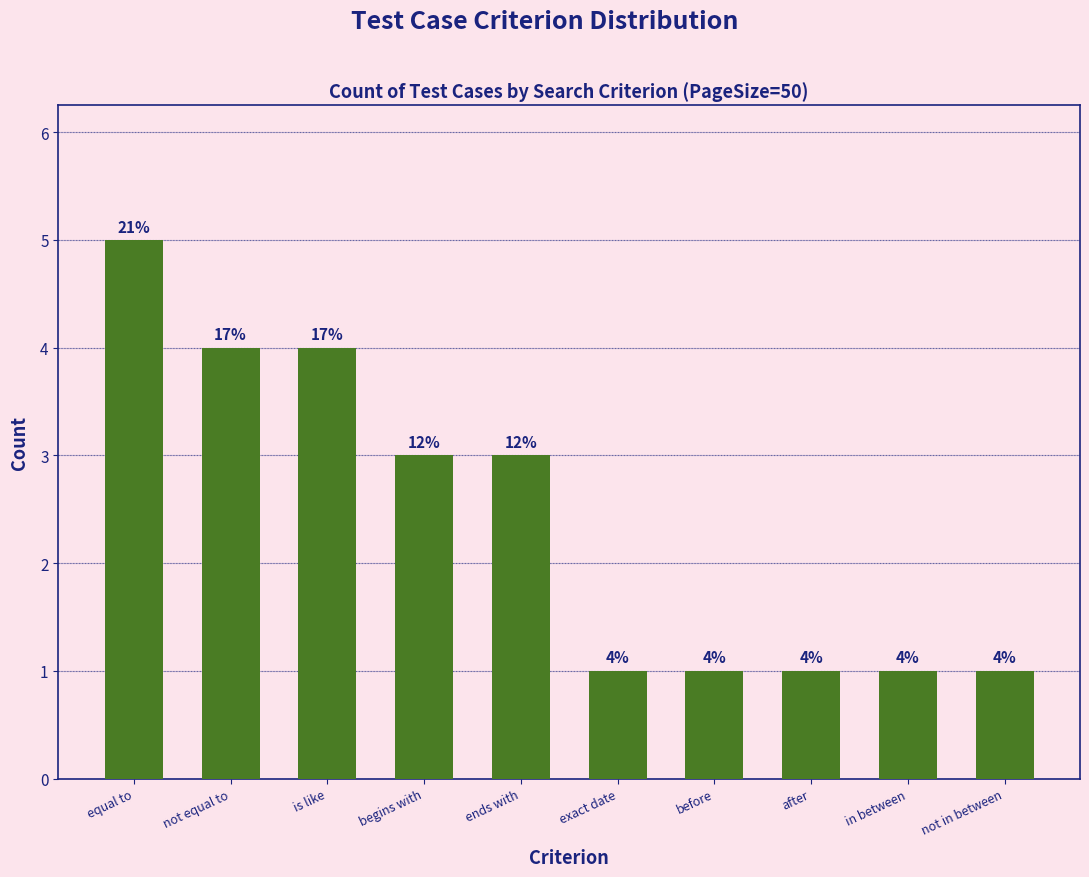

What is the label of the 6th bar from the right?

ends with